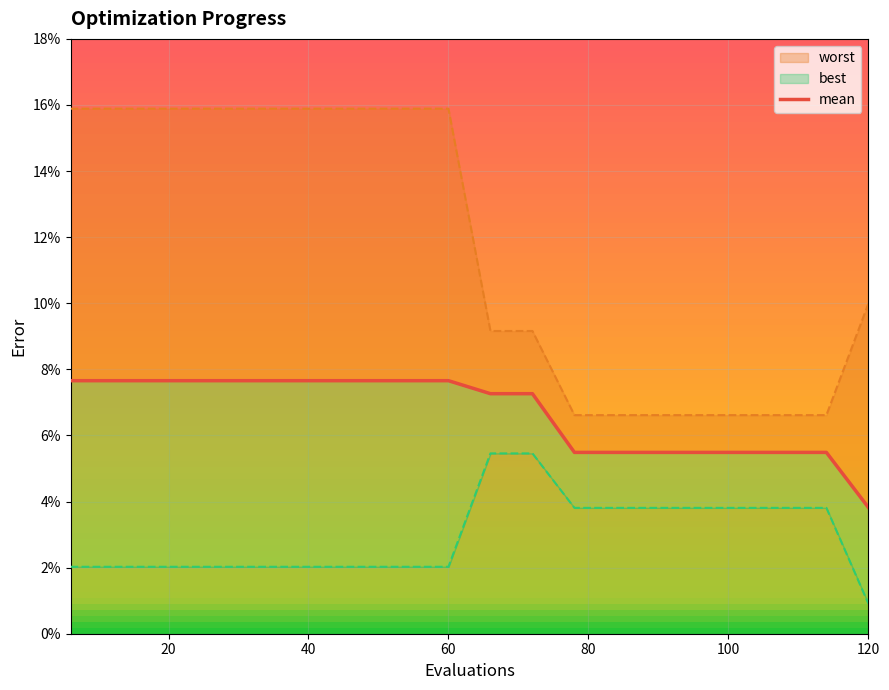

Which series has the widest spread of values?

worst